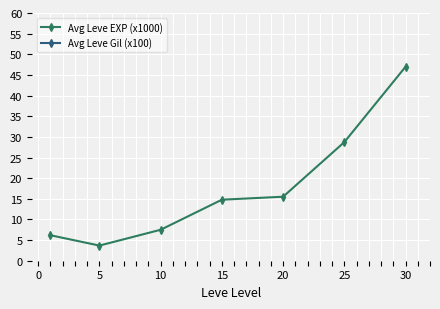

Where is Avg Leve EXP (x1000) nearest to the value 25?

25